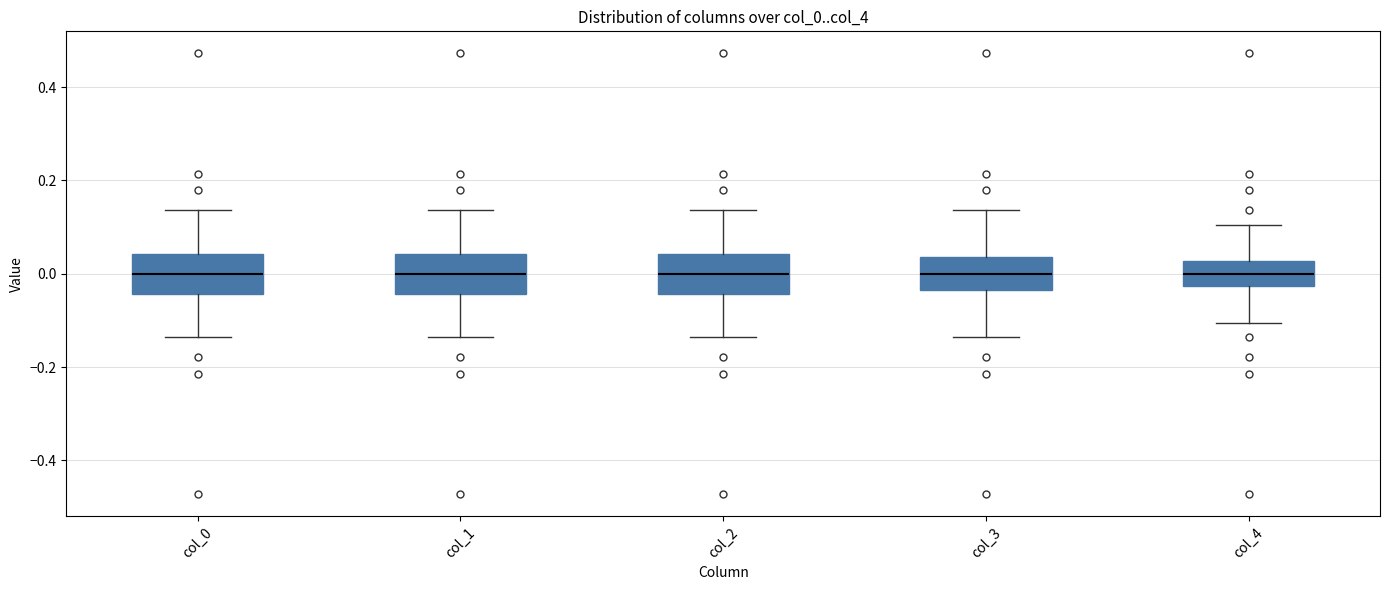

Reading left to right, transcribe this box plot: for each box, give where its median line is, the range the box spans, and where its two whiskers end, as read against the y-axis. The values are not printed on the chart, so give them approximately, as read against the axis.

col_0: median 0.00, box -0.04 to 0.04, whiskers -0.14 to 0.14
col_1: median 0.00, box -0.04 to 0.04, whiskers -0.14 to 0.14
col_2: median 0.00, box -0.04 to 0.04, whiskers -0.14 to 0.14
col_3: median 0.00, box -0.04 to 0.04, whiskers -0.14 to 0.14
col_4: median 0.00, box -0.02 to 0.02, whiskers -0.10 to 0.10